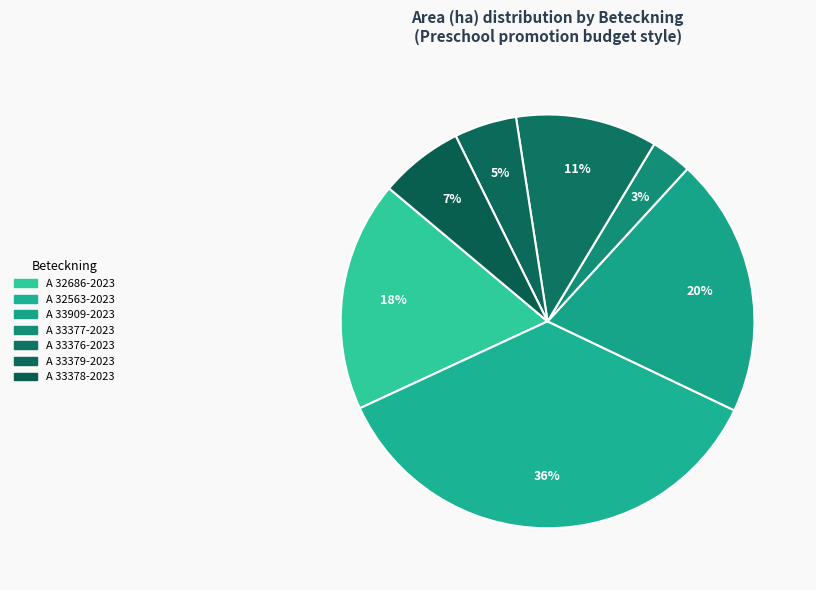

Does any single category account for the majority?

No